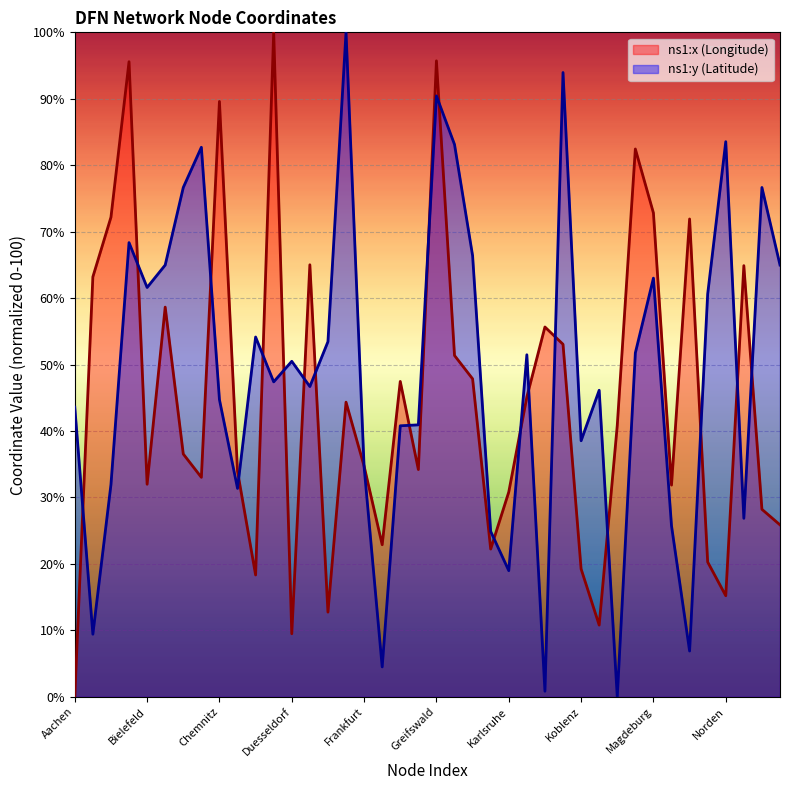

At which category does the chart reach its minimum across all series?

Aachen